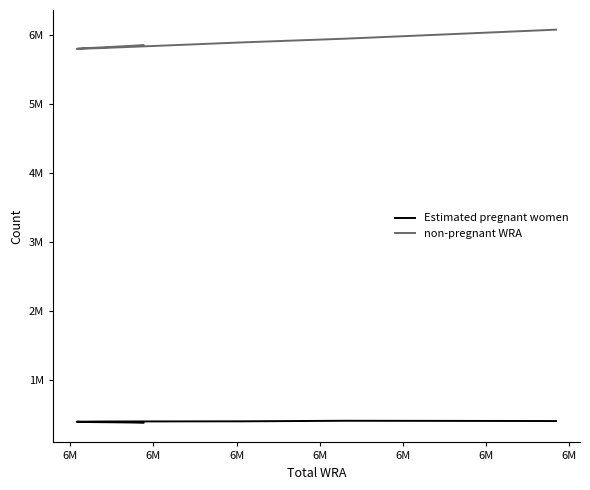

Where is the first local minimum for non-pregnant WRA?

6M